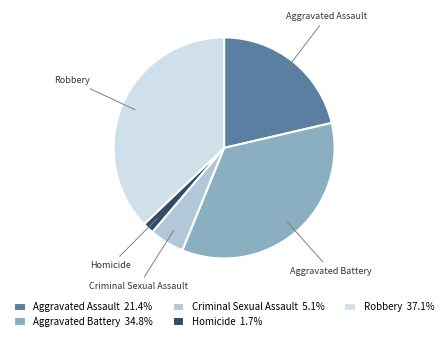

How many slices are in this pie chart?

5